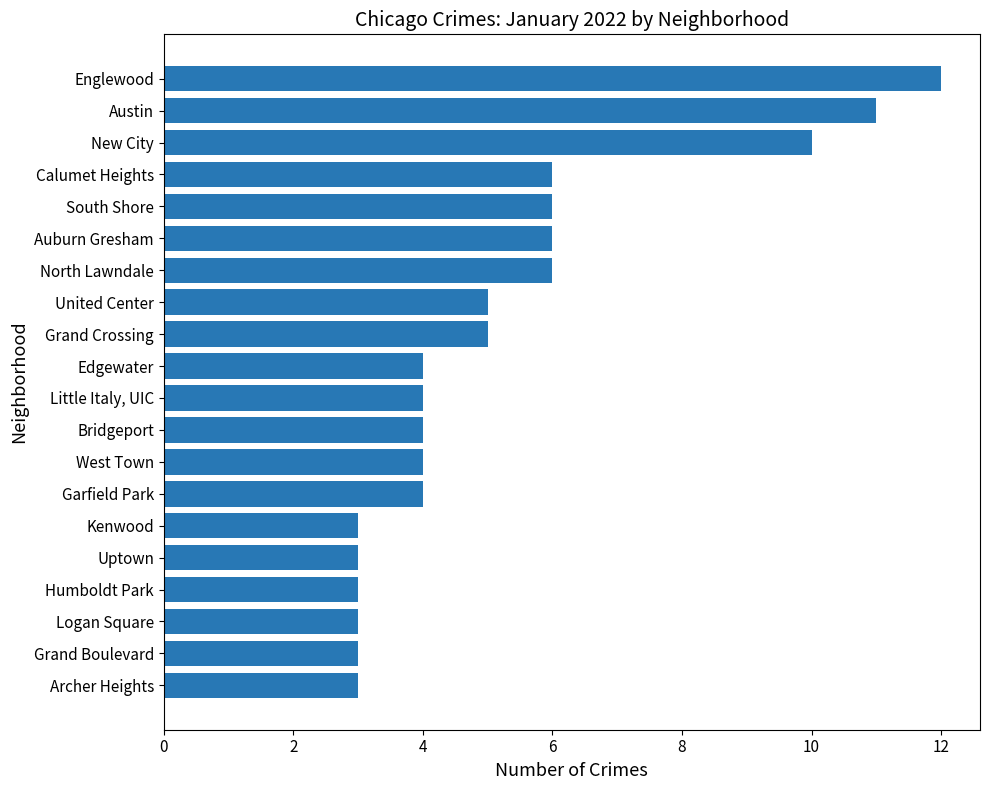

How many data points does each series have?

20